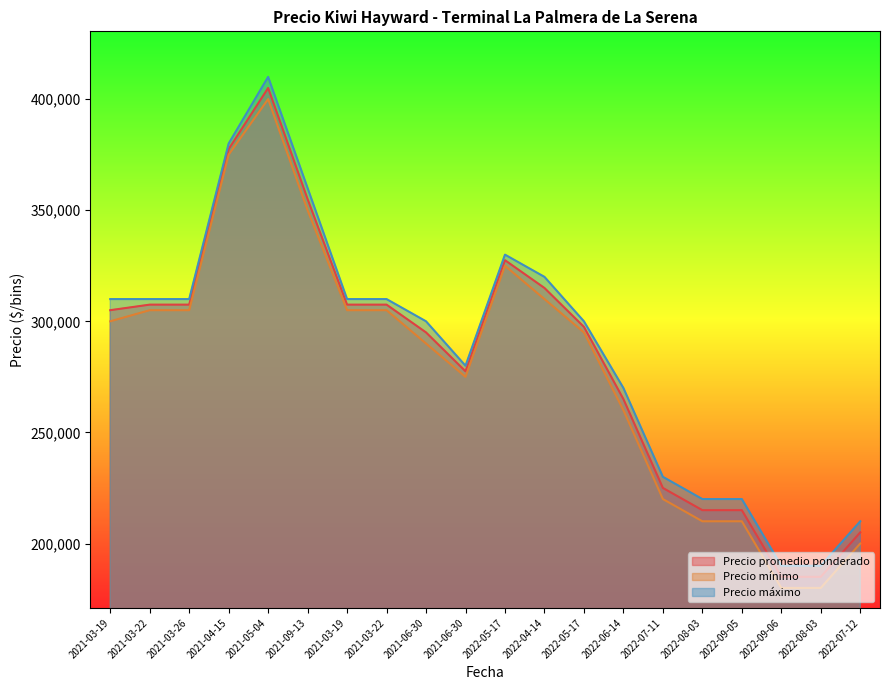

What is the difference between the Precio máximo values at 2022-06-14 and 2021-04-15?

110000